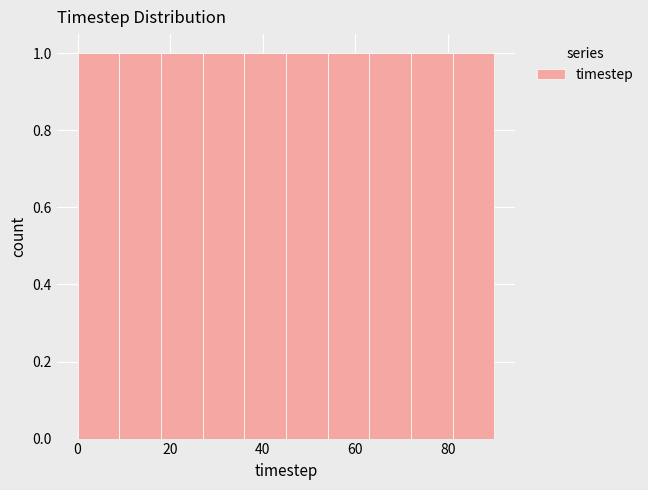

Reading left to right, transcribe this chart: for each bar, give the range it covers on the x-axis and its height. Neither the bar edges nor the heights are printed on the chart, so give them approximately, as read against the axes.

0 to 9: 1
9 to 18: 1
18 to 27: 1
27 to 36: 1
36 to 45: 1
45 to 54: 1
54 to 63: 1
63 to 72: 1
72 to 81: 1
81 to 90: 1